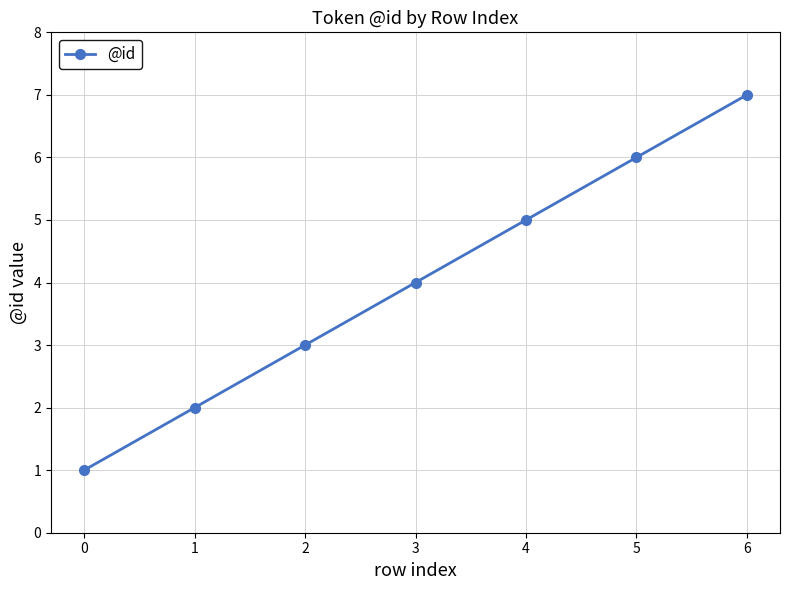

True or false: there are more than 0 points higher than both neighbors.

False